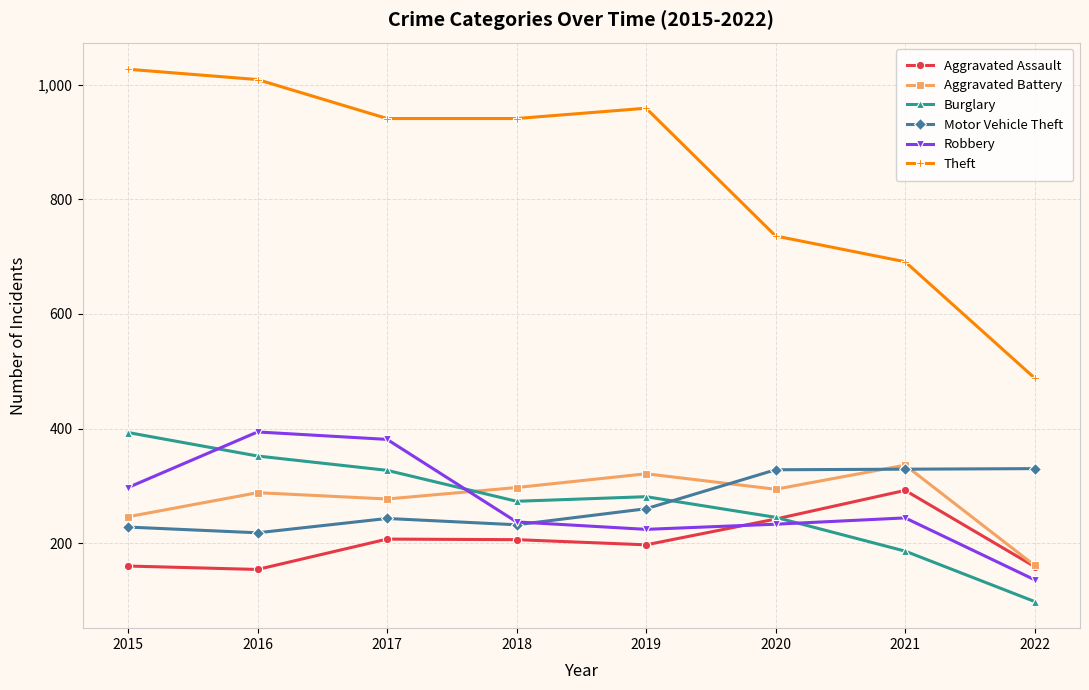

What value does the Burglary series have at 2016, to the nearest 5?

350